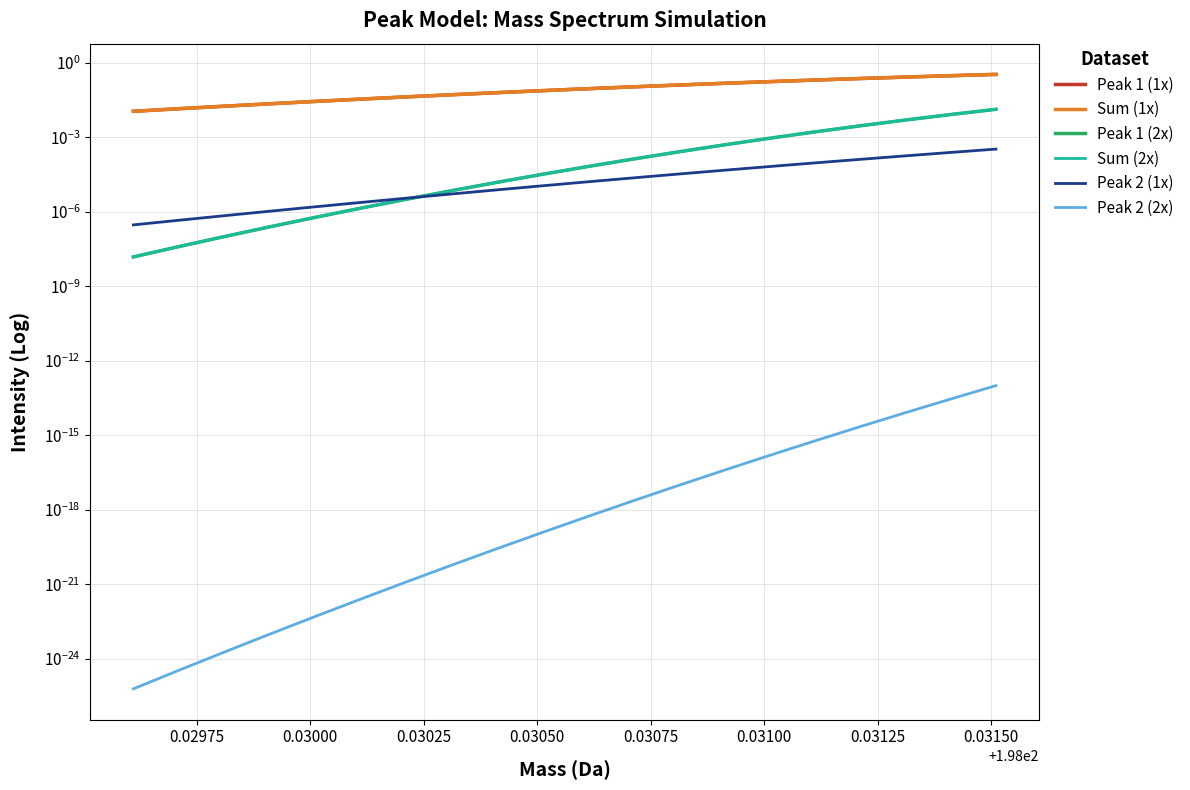

Reading right to left, what are all the values shown in this chart?

Peak 1 (1x): 0.3	0.3	0.3	0.2	0.2	0.2	0.1	0.1	0.1	0.1	0.1	0.1	0.1	0.0	0.0	0.0	0.0	0.0	0.0	0.0
Sum (1x): 0.3	0.3	0.3	0.2	0.2	0.2	0.1	0.1	0.1	0.1	0.1	0.1	0.1	0.0	0.0	0.0	0.0	0.0	0.0	0.0
Peak 1 (2x): 0.0	0.0	0.0	0.0	0.0	0.0	0.0	0.0	0.0	0.0	0.0	0.0	0.0	0.0	0.0	0.0	0.0	0.0	0.0	0.0
Sum (2x): 0.0	0.0	0.0	0.0	0.0	0.0	0.0	0.0	0.0	0.0	0.0	0.0	0.0	0.0	0.0	0.0	0.0	0.0	0.0	0.0
Peak 2 (1x): 0.0	0.0	0.0	0.0	0.0	0.0	0.0	0.0	0.0	0.0	0.0	0.0	0.0	0.0	0.0	0.0	0.0	0.0	0.0	0.0
Peak 2 (2x): 0.0	0.0	0.0	0.0	0.0	0.0	0.0	0.0	0.0	0.0	0.0	0.0	0.0	0.0	0.0	0.0	0.0	0.0	0.0	0.0